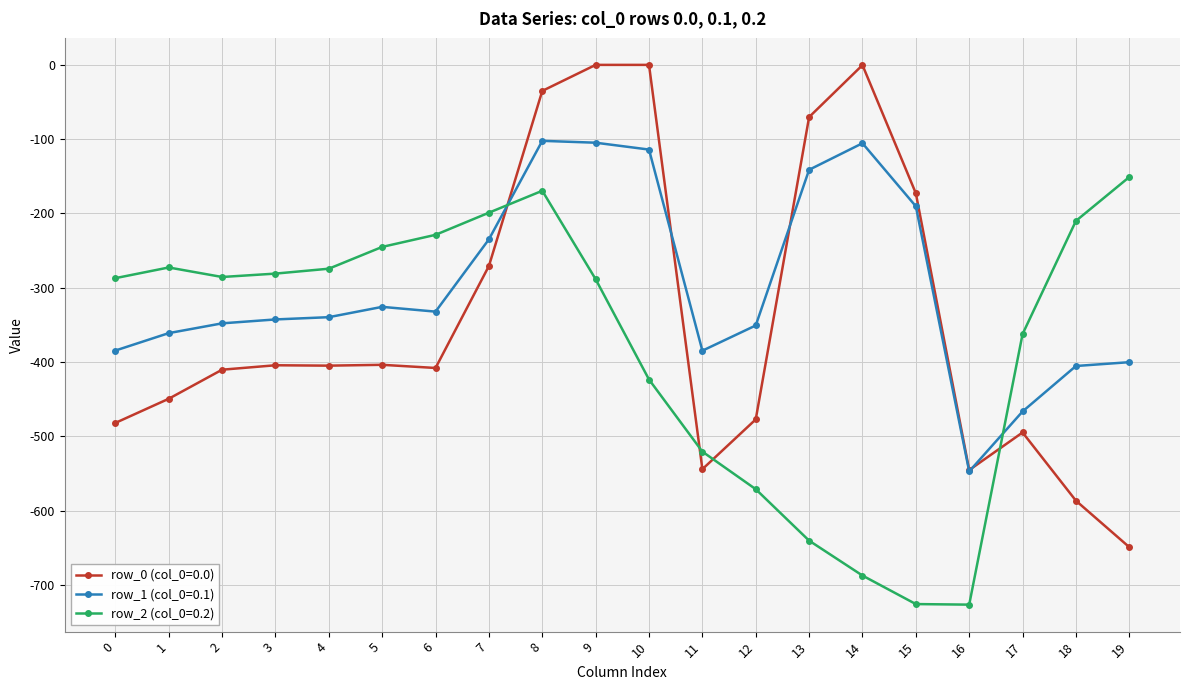

Which series changed the most between 6 and 18?

row_0 (col_0=0.0)